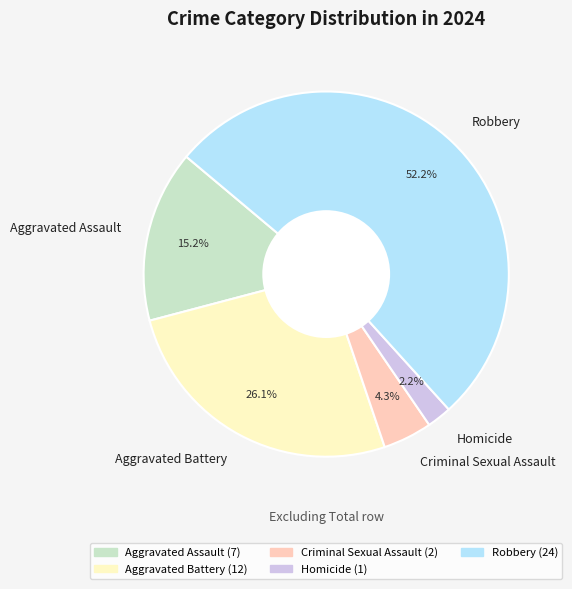

What percentage is NOT represented by Homicide?

97.8%